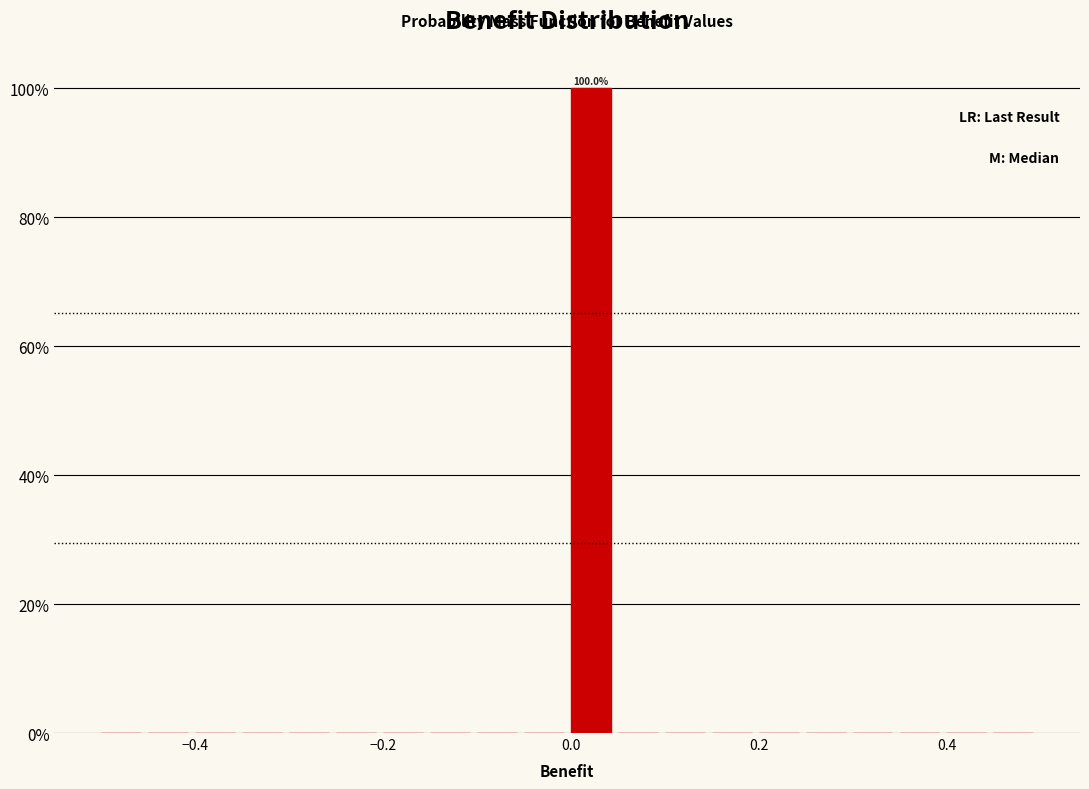

Read against the x-axis, roughly where is the centre of the tallest bar?

0.02